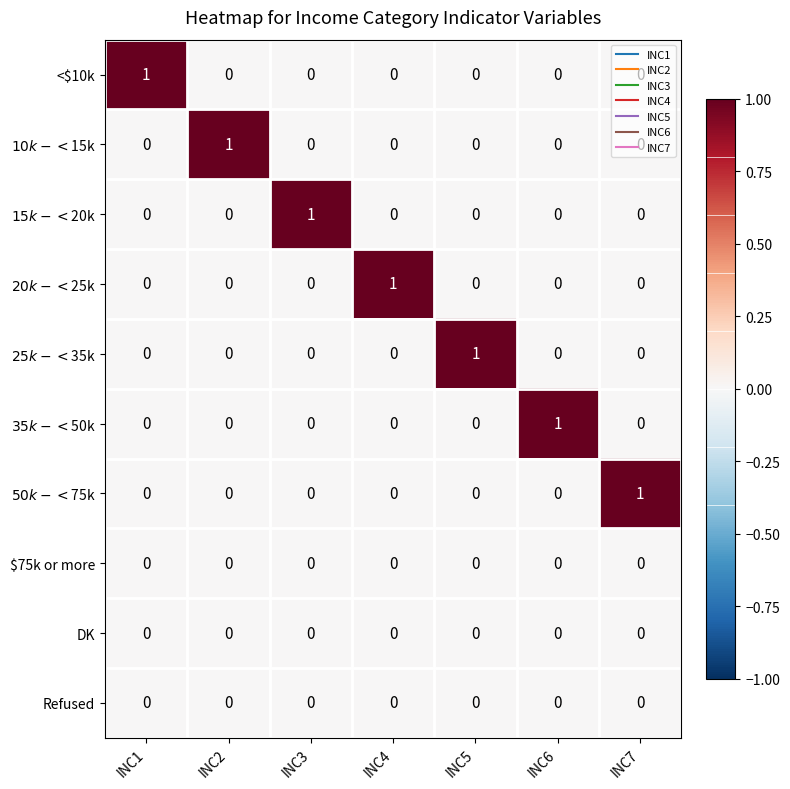

The <$10k series shows 0 at INC4. True or false?

True